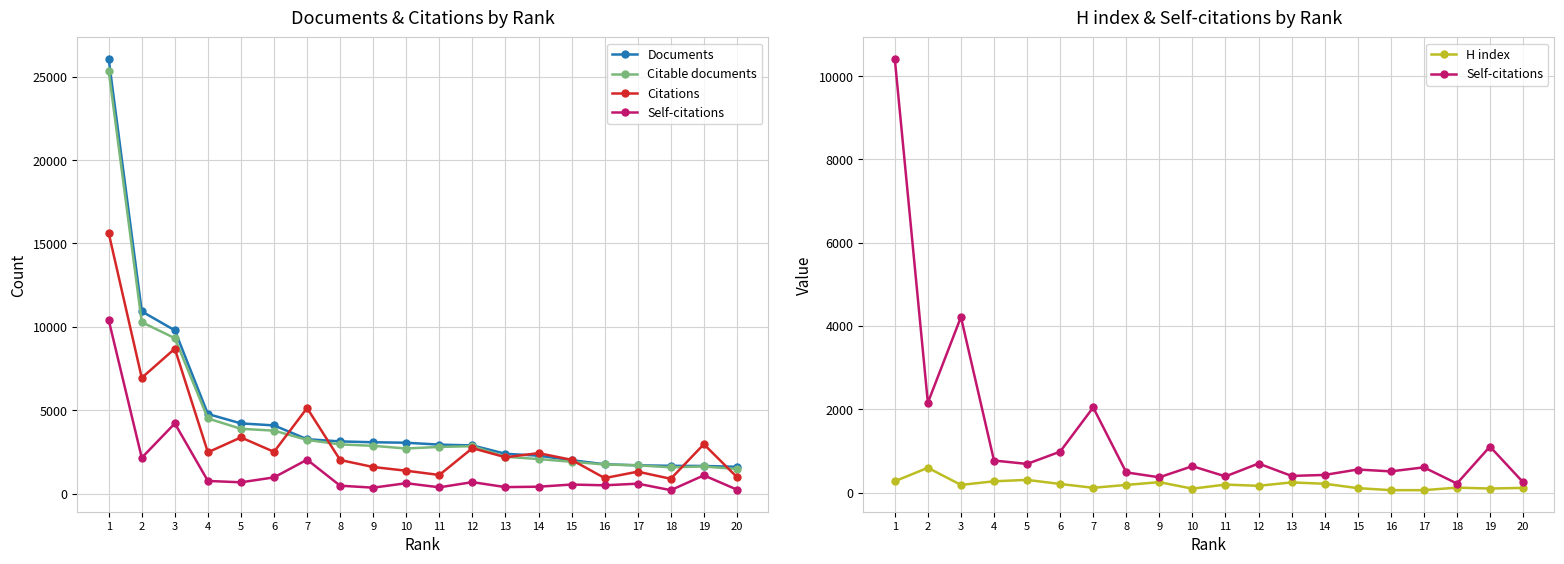

How many lines are shown in the chart?

5